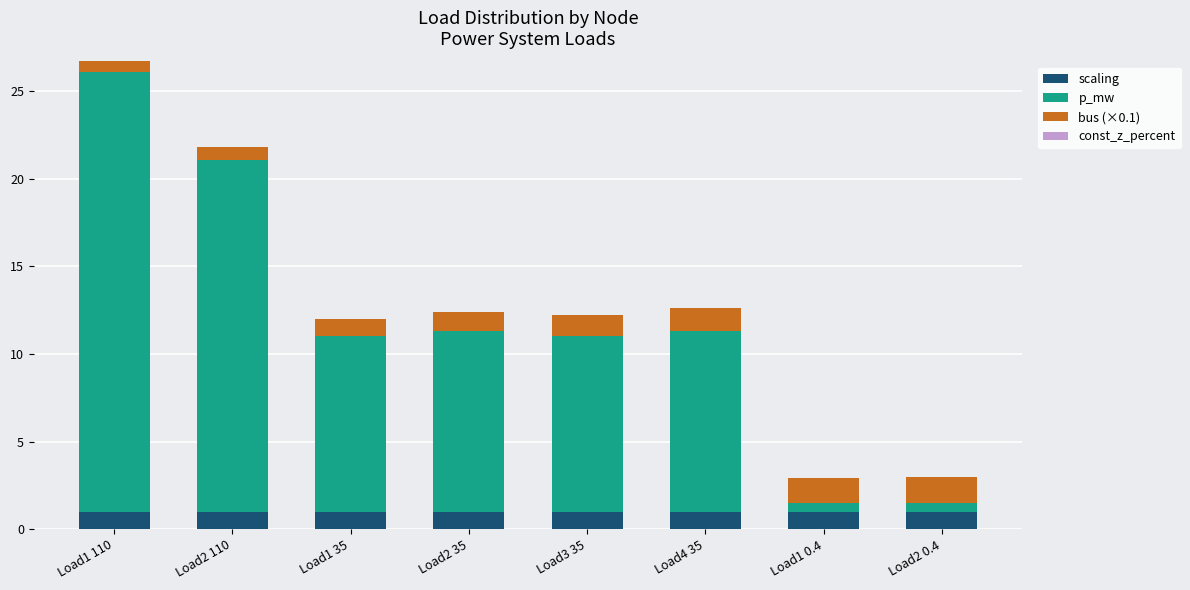

What is the total value across all series at Load2 110?

21.8